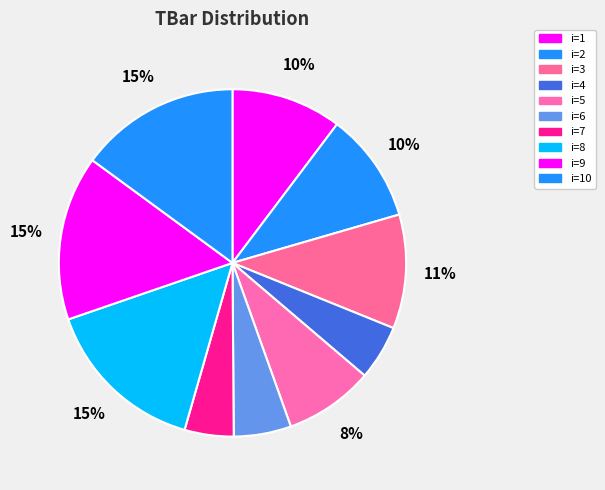

What is the smallest slice in the pie chart?

7